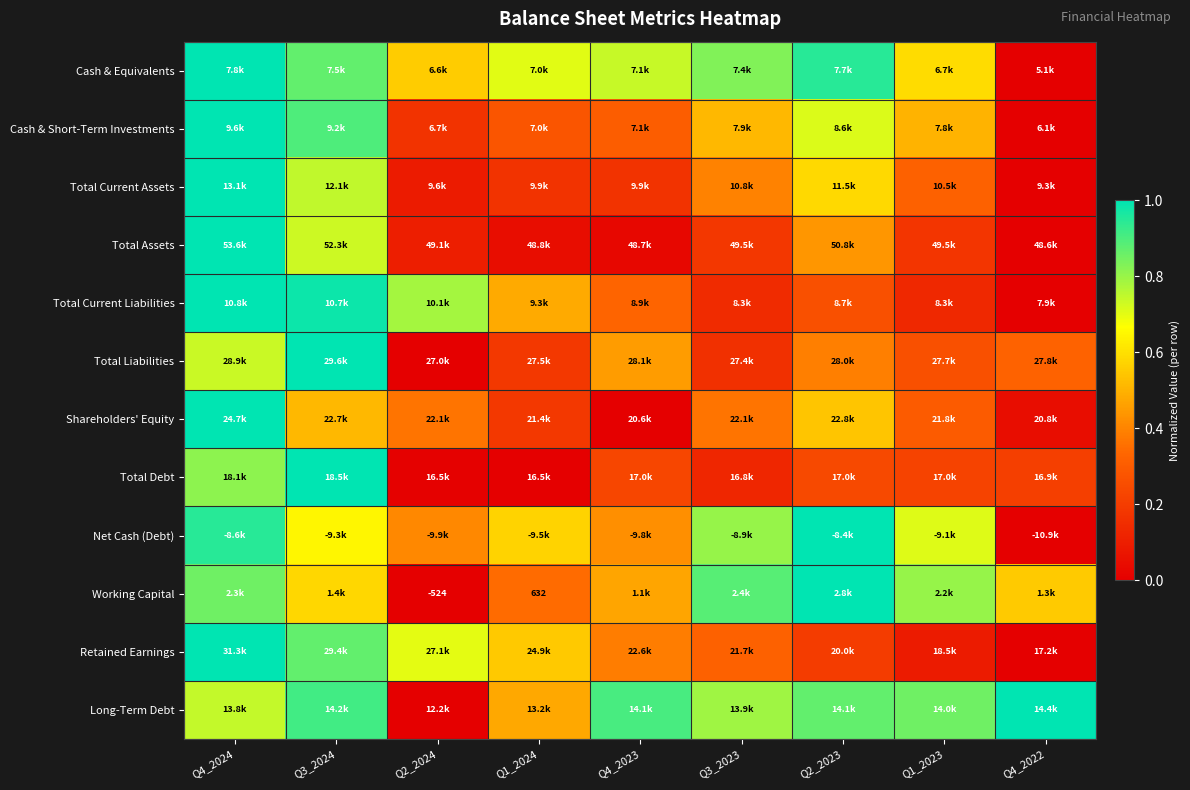

At which label does Total Liabilities reach its peak?

Q3_2024